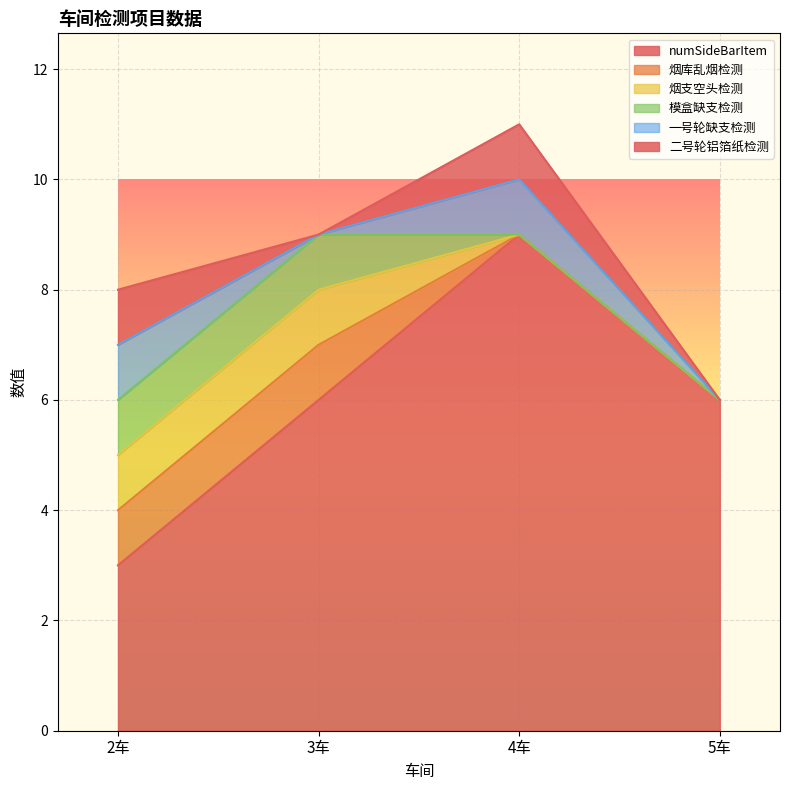

True or false: 模盒缺支检测 has a value of 1 at 3.

True